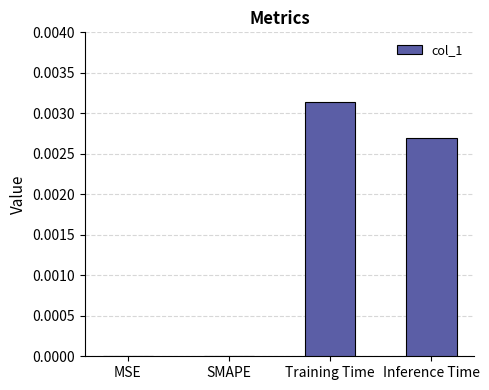

Which has a higher value, MSE or Inference Time?

Inference Time